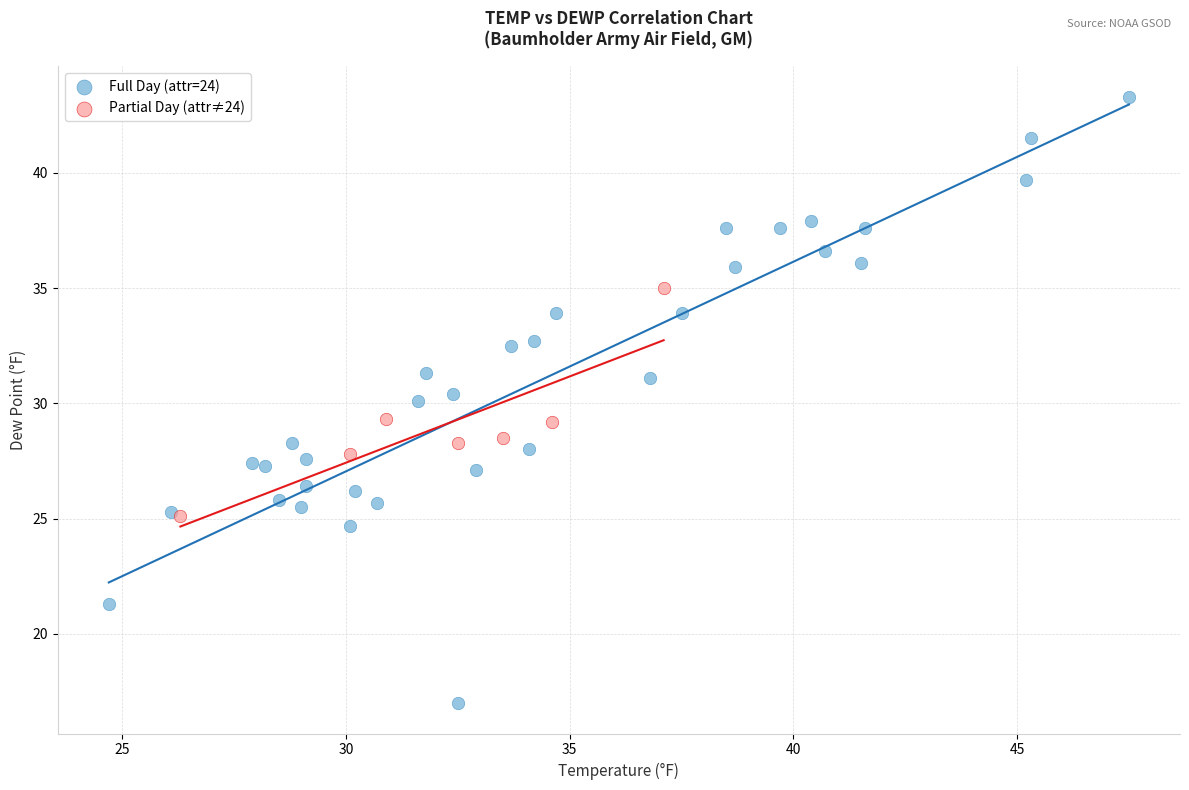

Which series has the largest Y range (max minus min)?

Full Day (attr=24)